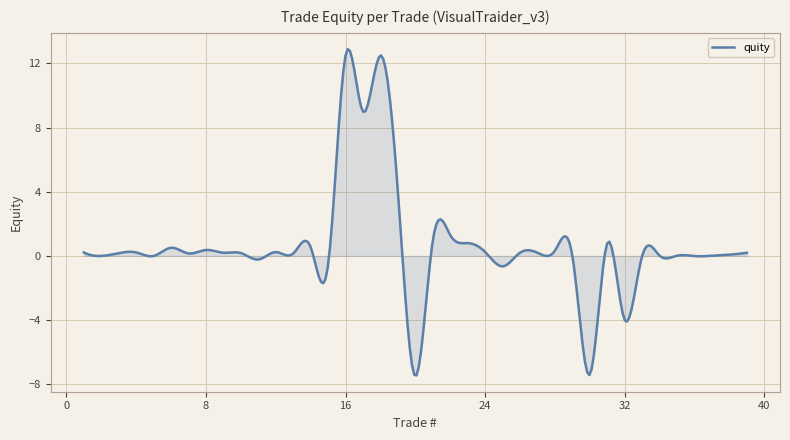

What is the maximum value shown in the chart?

12.9